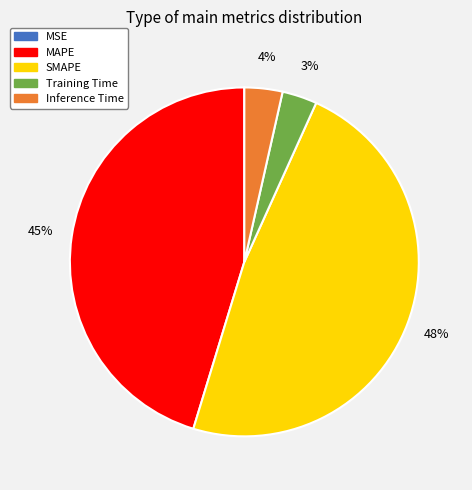

Which has a higher value, SMAPE or MAPE?

SMAPE